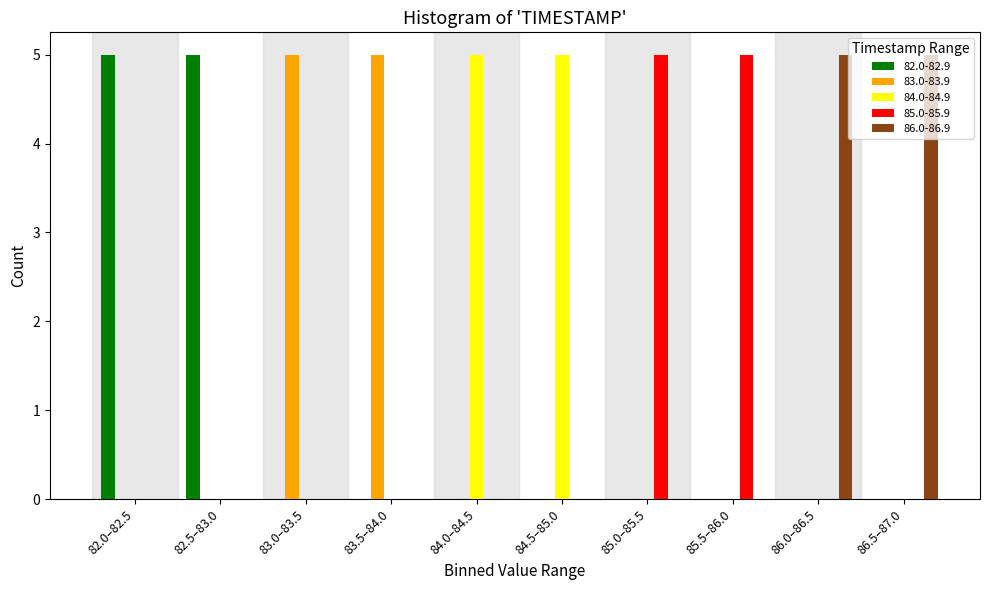

Is the value of 84.0-84.9 at 86.5–87.0 greater than the value of 85.0-85.9 at 85.0–85.5?

No